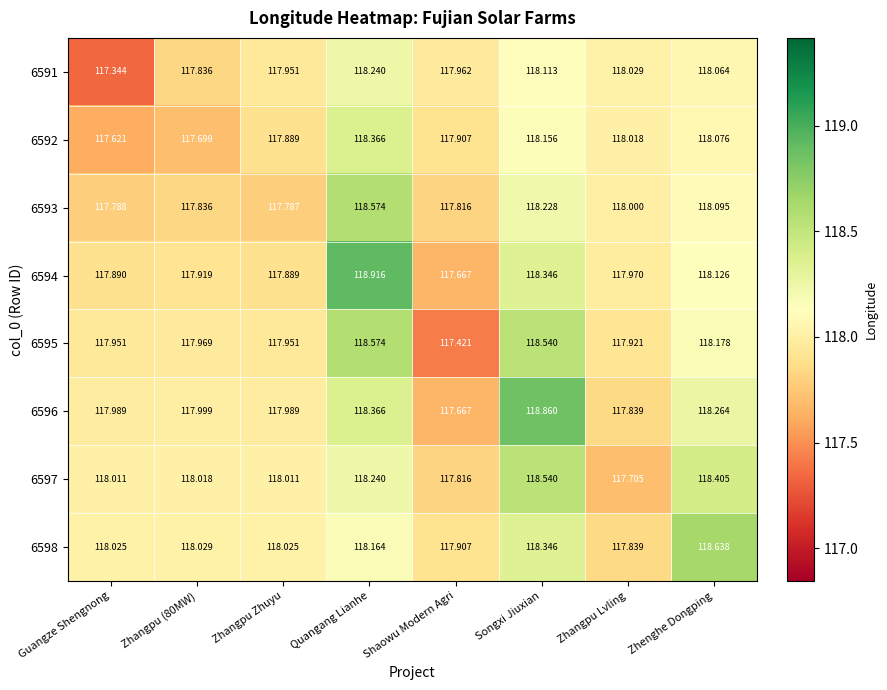

At which label does 6597 first exceed 118?

Guangze Shengnong